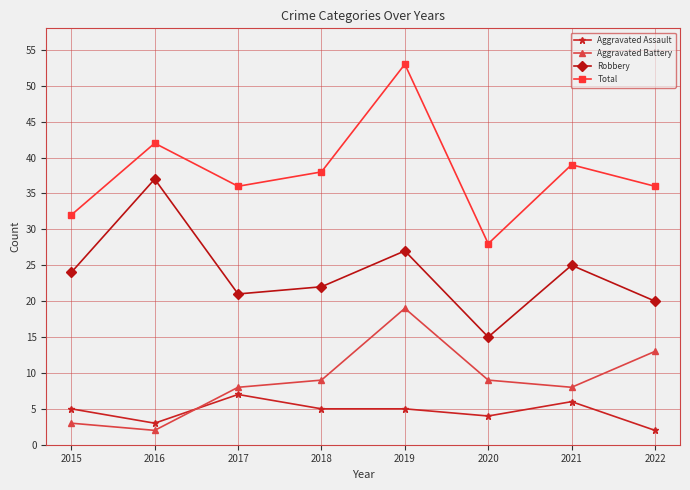

How many categories are shown in the chart?

8